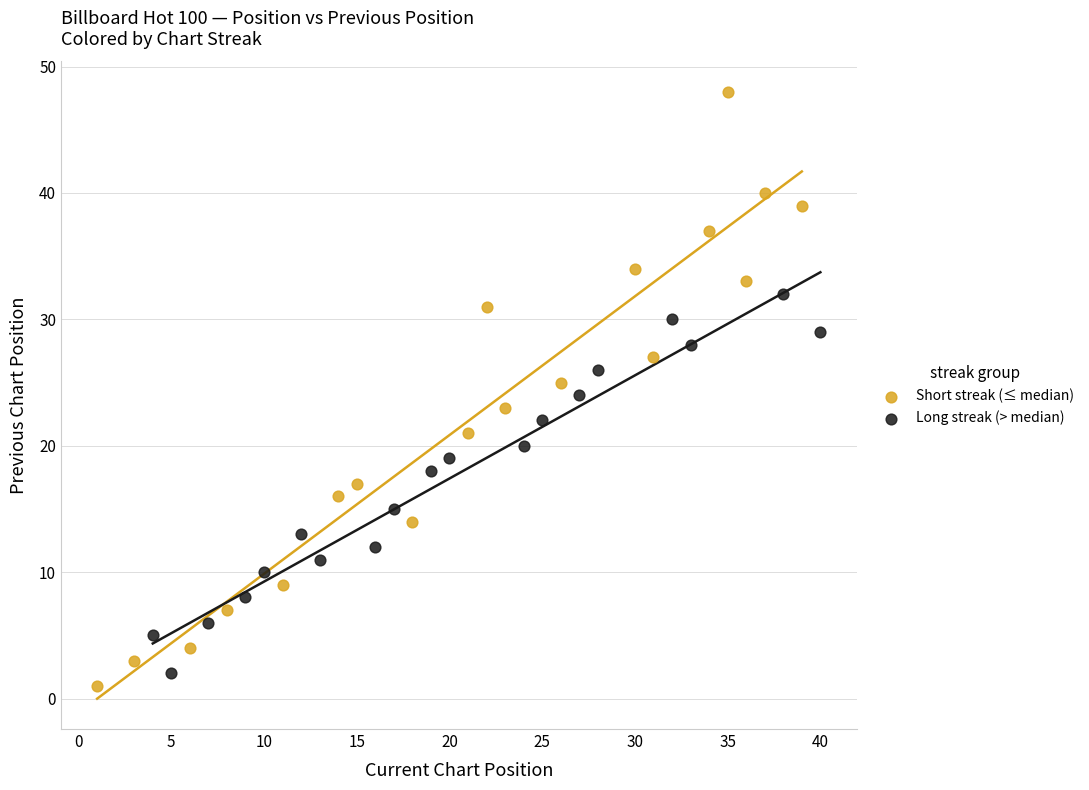

Which series has the widest spread of Y values?

Short streak (≤ median)